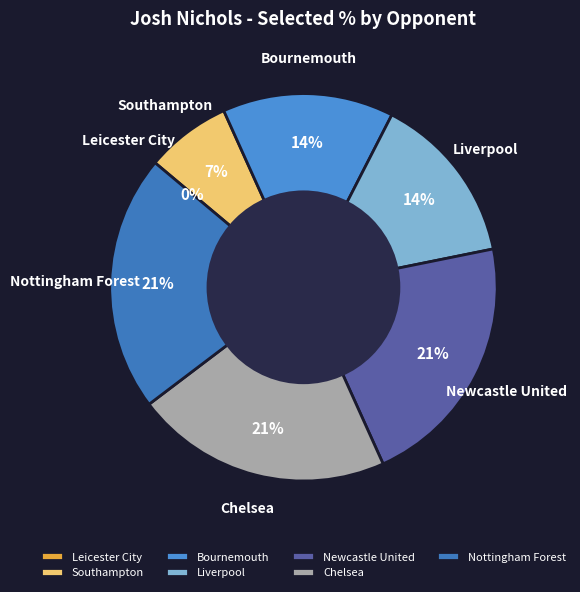

How many slices are in this pie chart?

7